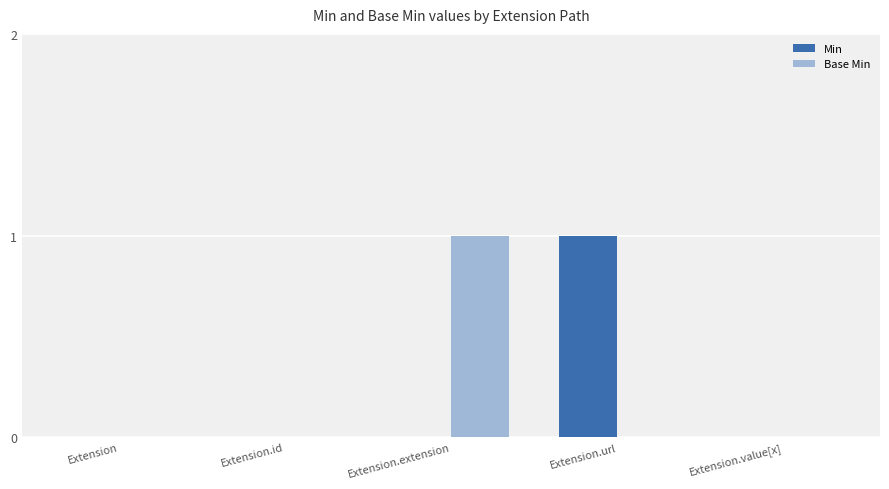

What is the approximate value of Min at Extension.url?

1